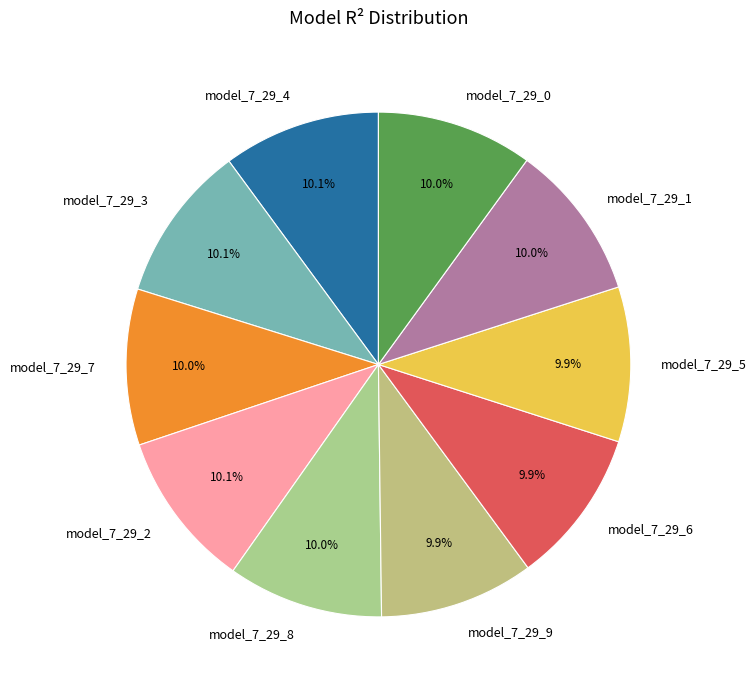

What percentage is the model_7_29_5 slice, to the nearest percent?

10%